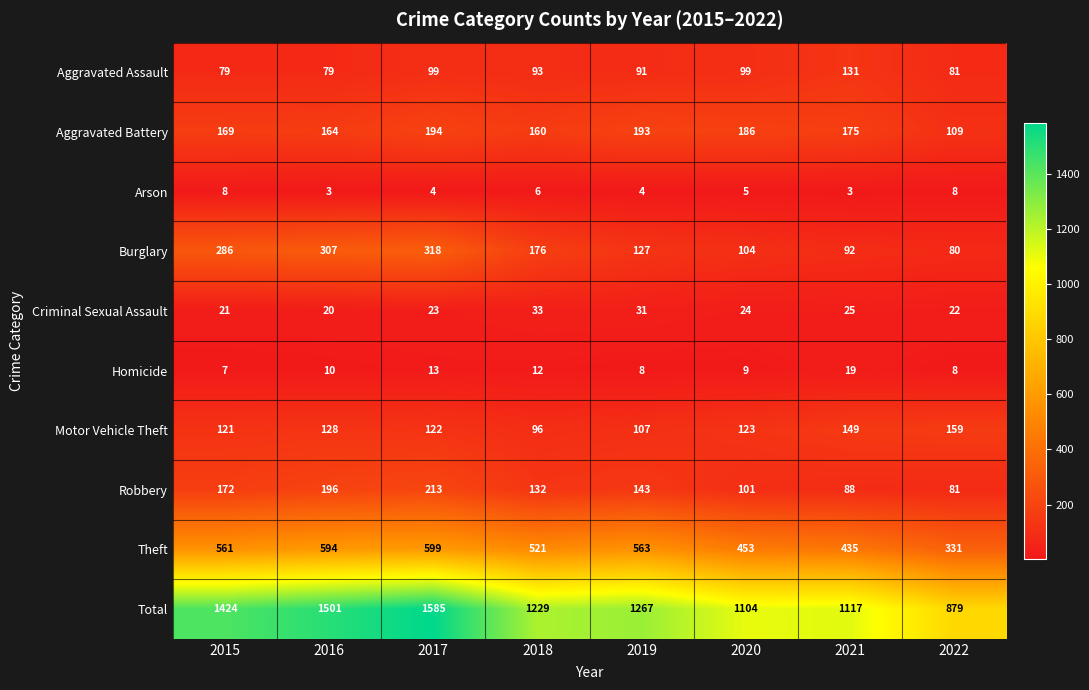

What is the difference between the highest and lowest values at 2021?

1114